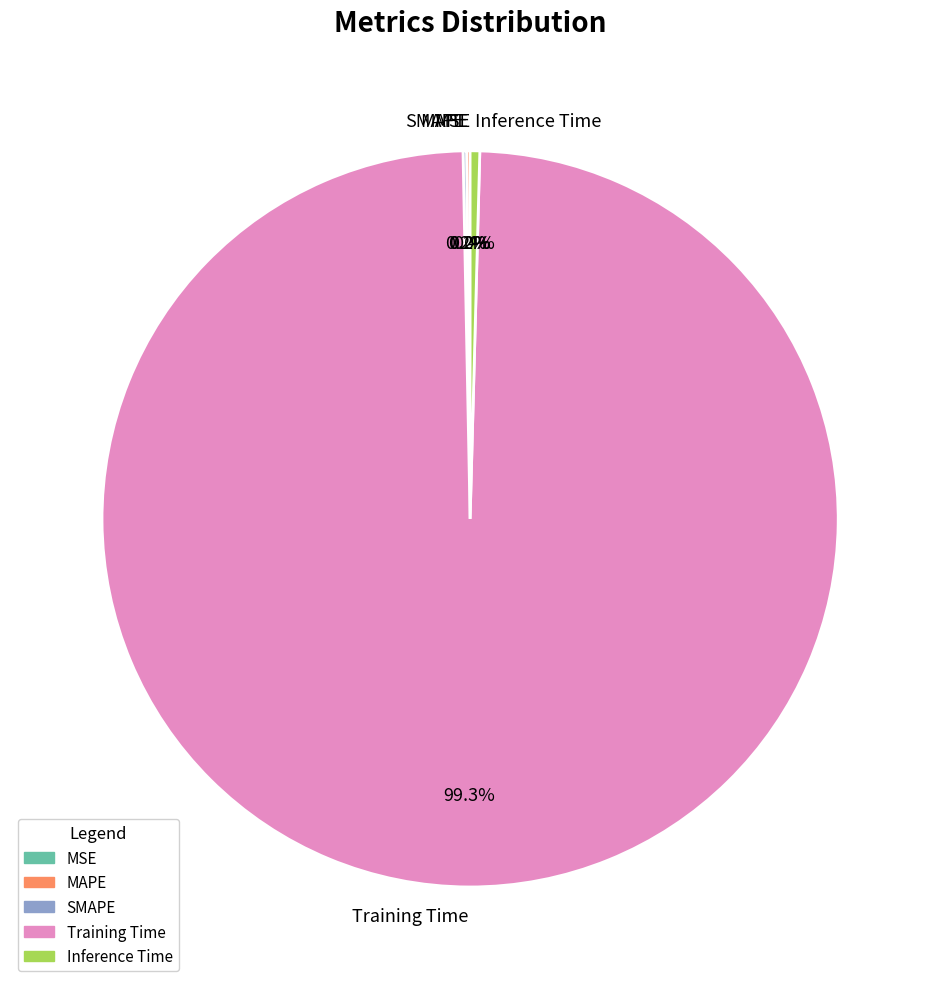

Is the sum of Training Time and Inference Time greater than half?

Yes